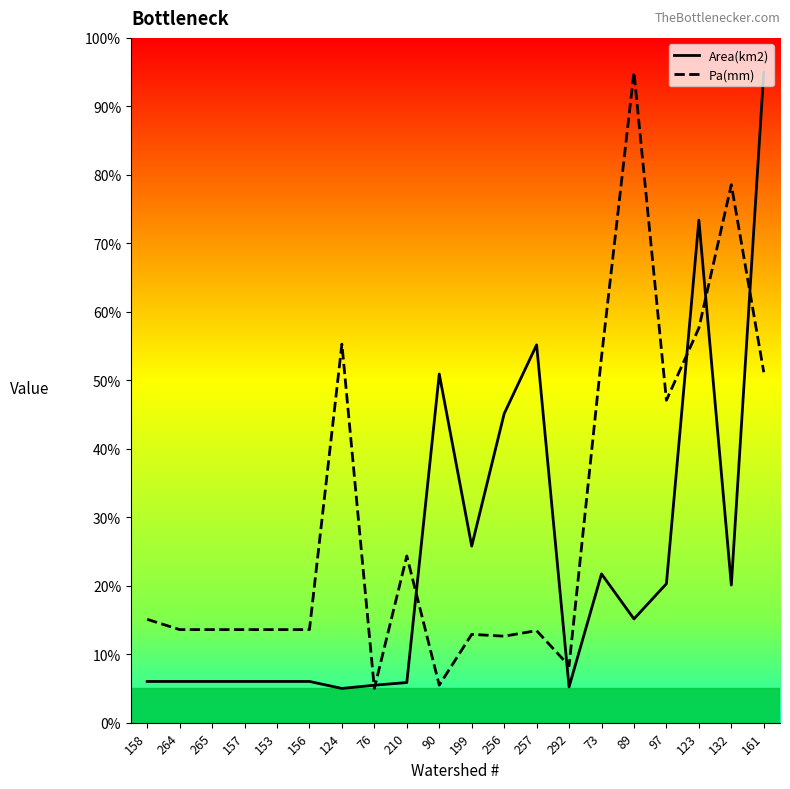

How many times do Area(km2) and Pa(mm) cross each other?

7